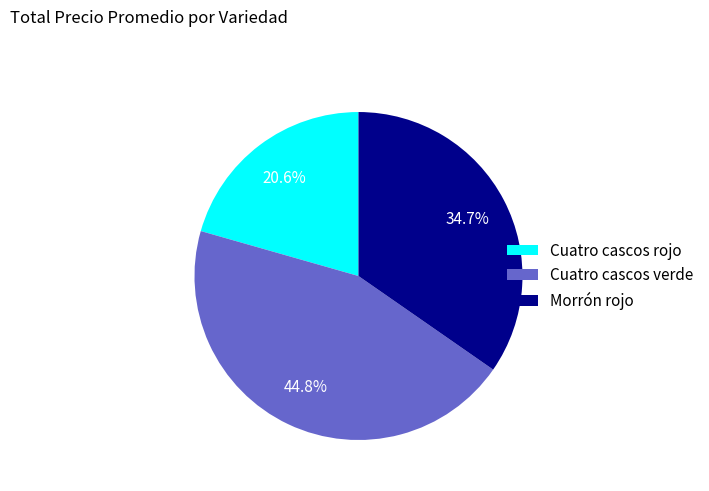

To the nearest percent, what is the average slice percentage?

33%